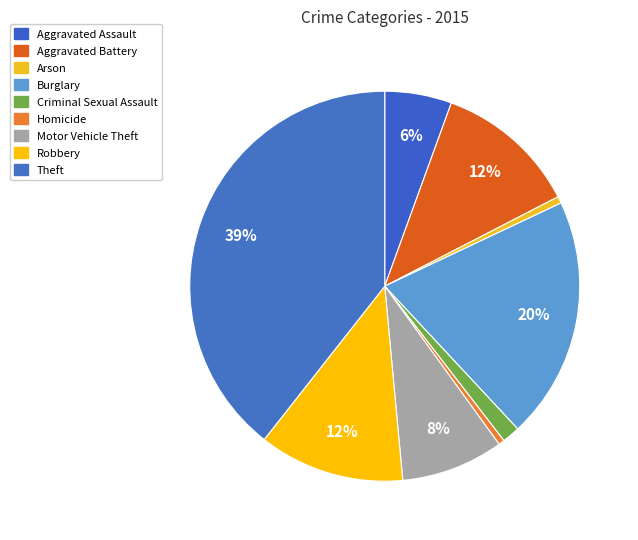

Is there any slice that represents more than half of the pie?

No